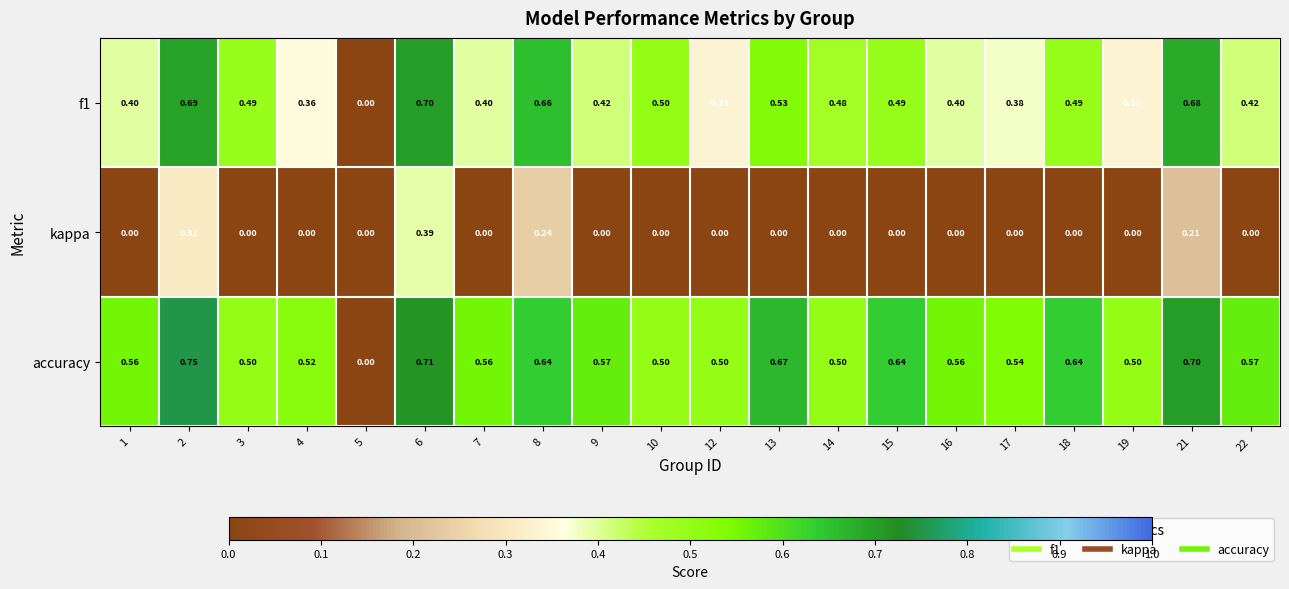

Is the value of f1 at 5 greater than the value of accuracy at 10?

No